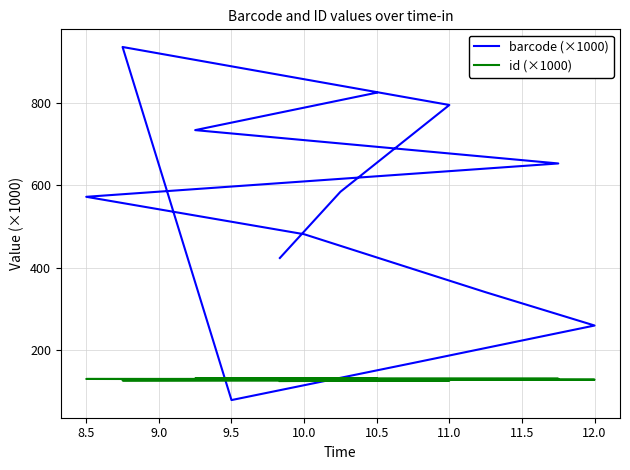

Read the id (×1000) value at 8.5.

124.7